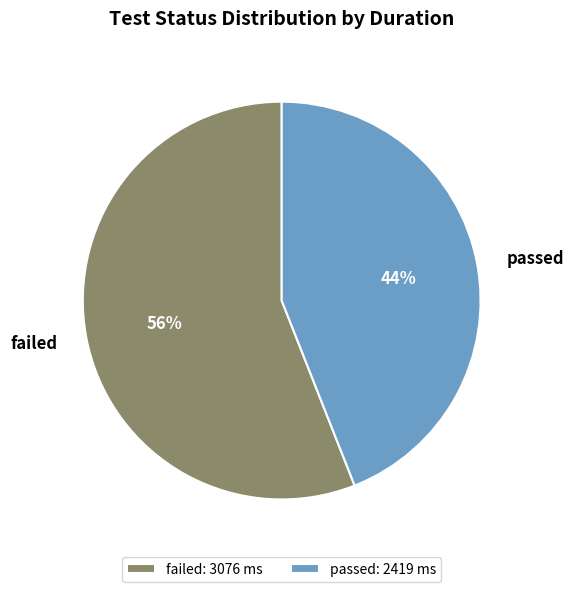

To the nearest percent, what is the difference between the passed and failed slice percentages?

12%